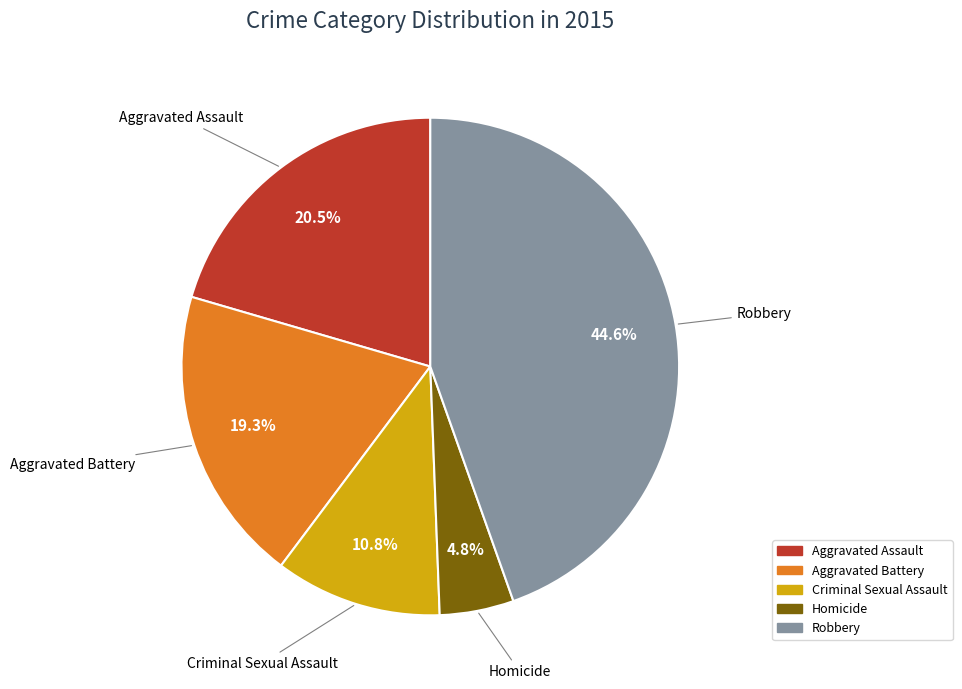

Between Aggravated Battery and Criminal Sexual Assault, which is larger?

Aggravated Battery